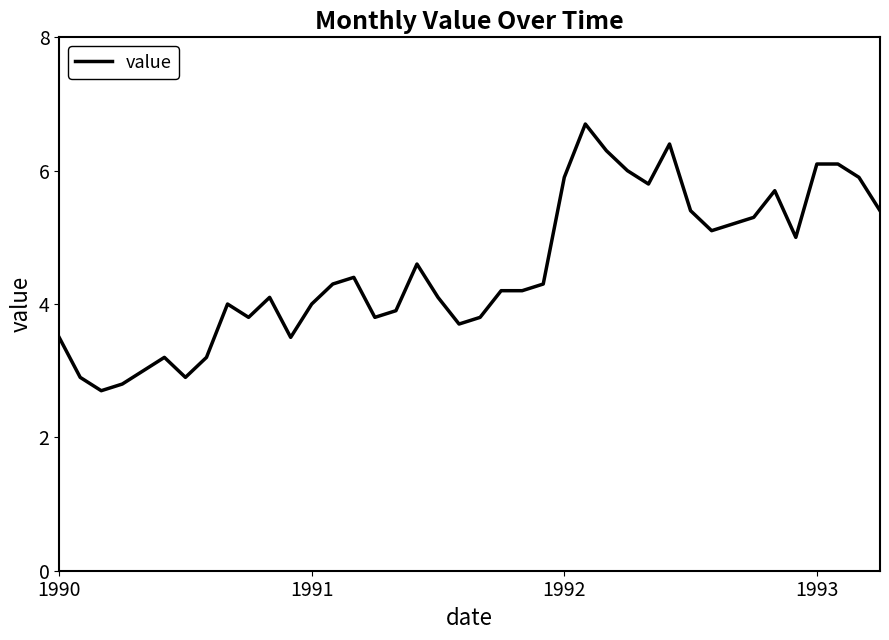

What is the minimum value shown in the chart?

2.7